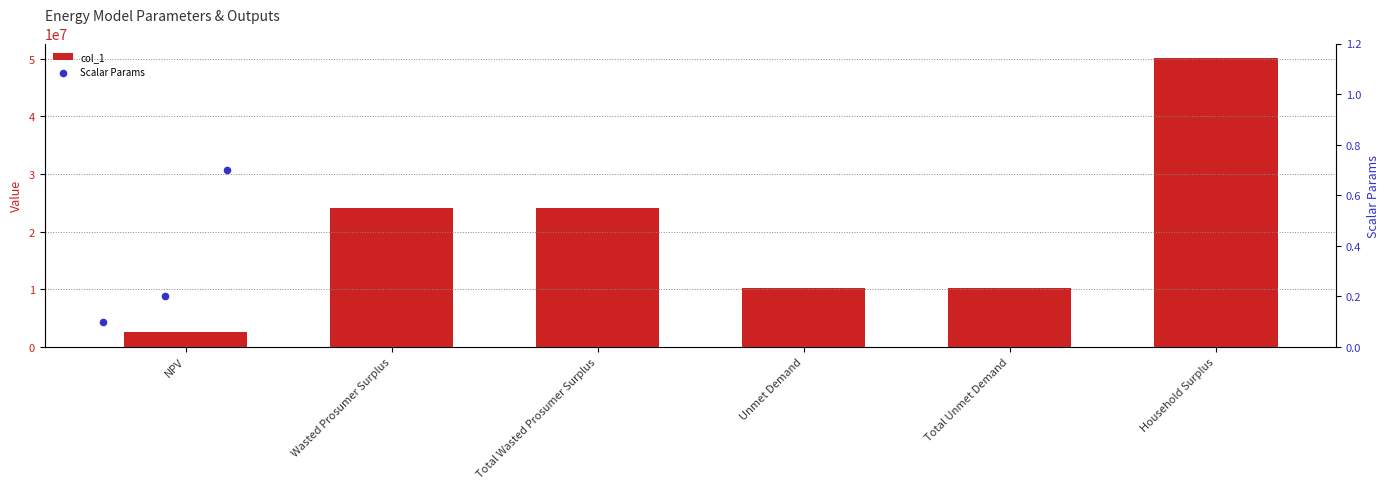

What is the ratio of the value at NPV to the value at Total Unmet Demand?

0.3